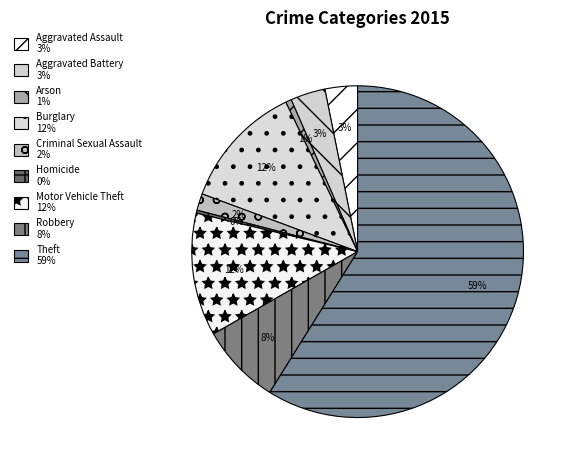

Which has a higher value, Burglary or Robbery?

Burglary